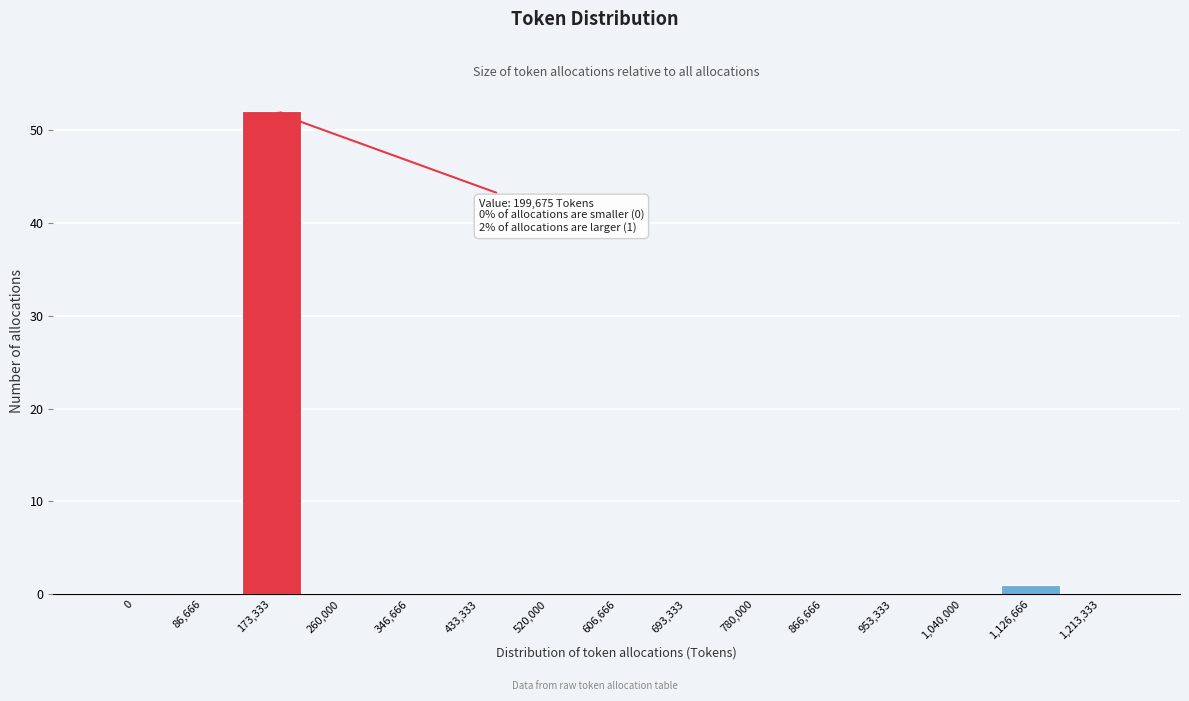

Reading right to left, list all the values displayed in this chart.

1,213,333=0	1,126,666=1	1,040,000=0	953,333=0	866,666=0	780,000=0	693,333=0	606,666=0	520,000=0	433,333=0	346,666=0	260,000=0	173,333=52	86,666=0	0=0